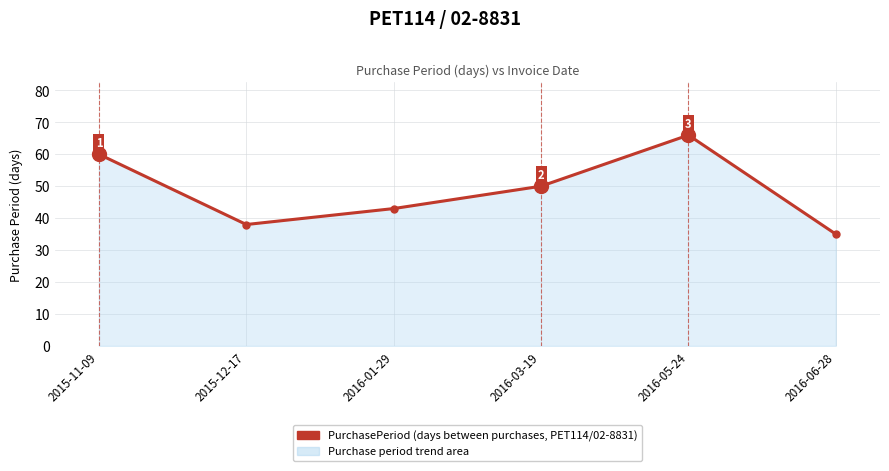

Read the value at 2016-03-19, to the nearest 5.

50